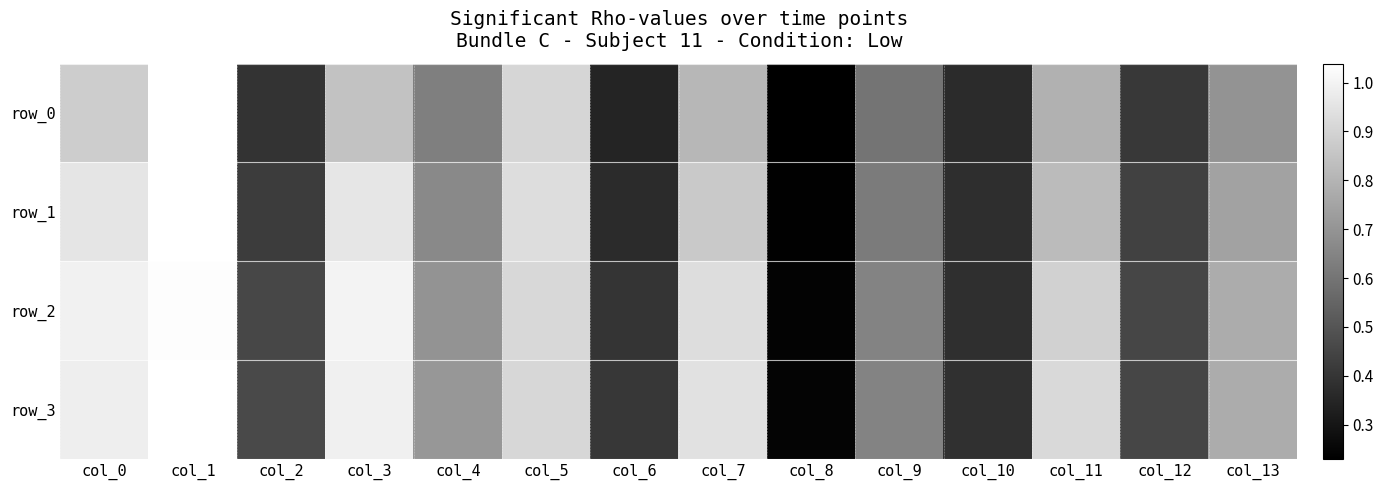

List the labels in order of row_1 value, largest first.

col_1, col_3, col_0, col_5, col_7, col_11, col_13, col_4, col_9, col_12, col_2, col_10, col_6, col_8